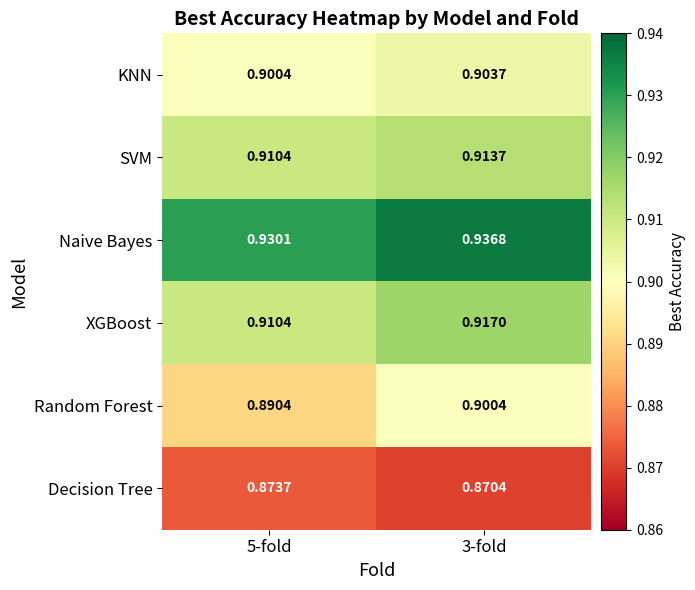

Which series changed the most between 5-fold and 3-fold?

Random Forest